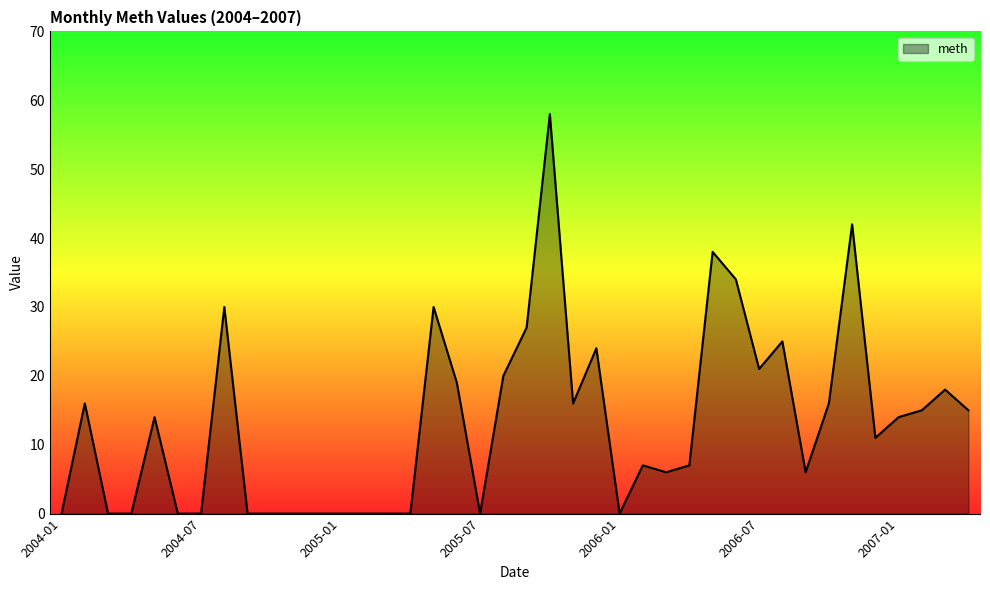

What is the difference between the maximum and second lowest values?

58